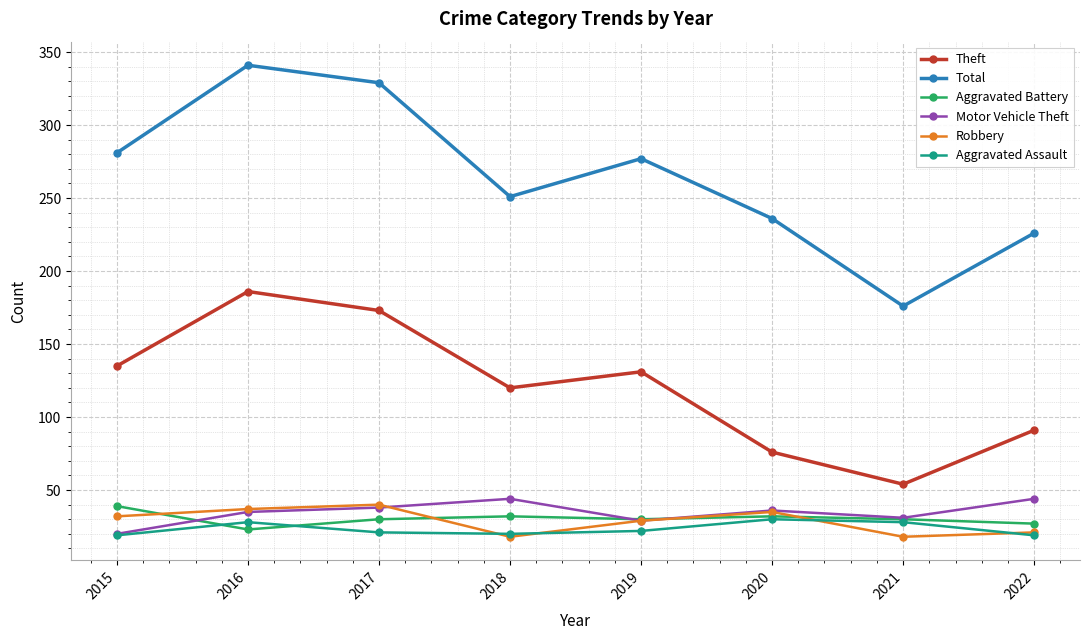

What is the value of the Motor Vehicle Theft point at the 4th from the left?

44